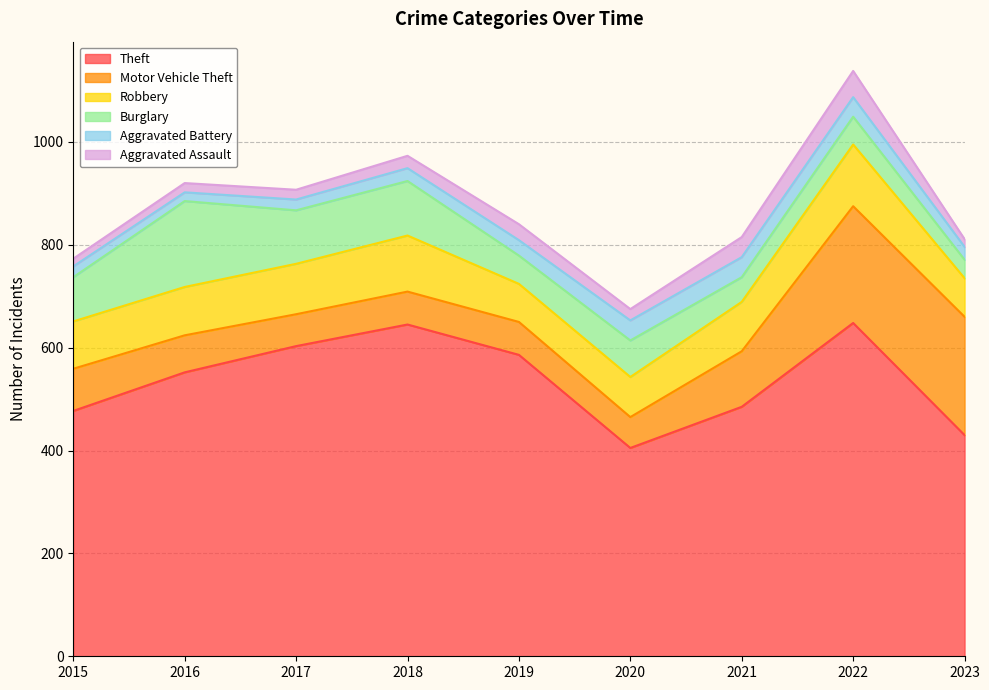

Reading left to right, extract all data points from this chart.

Theft: 477	552	603	645	586	405	485	648	430
Motor Vehicle Theft: 82	72	62	64	64	60	108	227	230
Robbery: 92	94	98	109	74	78	96	120	75
Burglary: 86	167	104	106	55	71	48	54	36
Aggravated Battery: 21	17	21	25	30	39	39	38	25
Aggravated Assault: 15	18	19	24	31	22	39	51	15